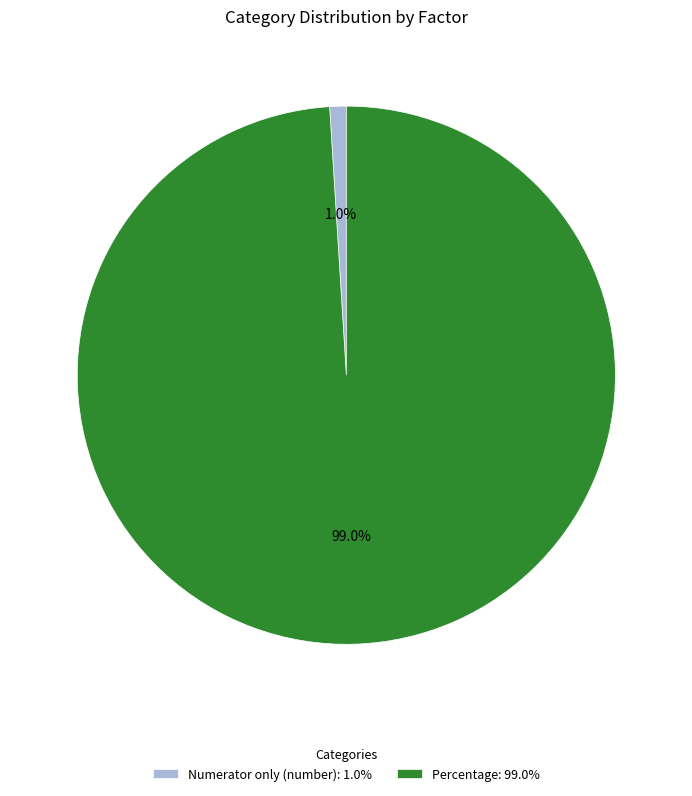

To the nearest percent, what is the combined percentage of Percentage and Numerator only (number)?

100%